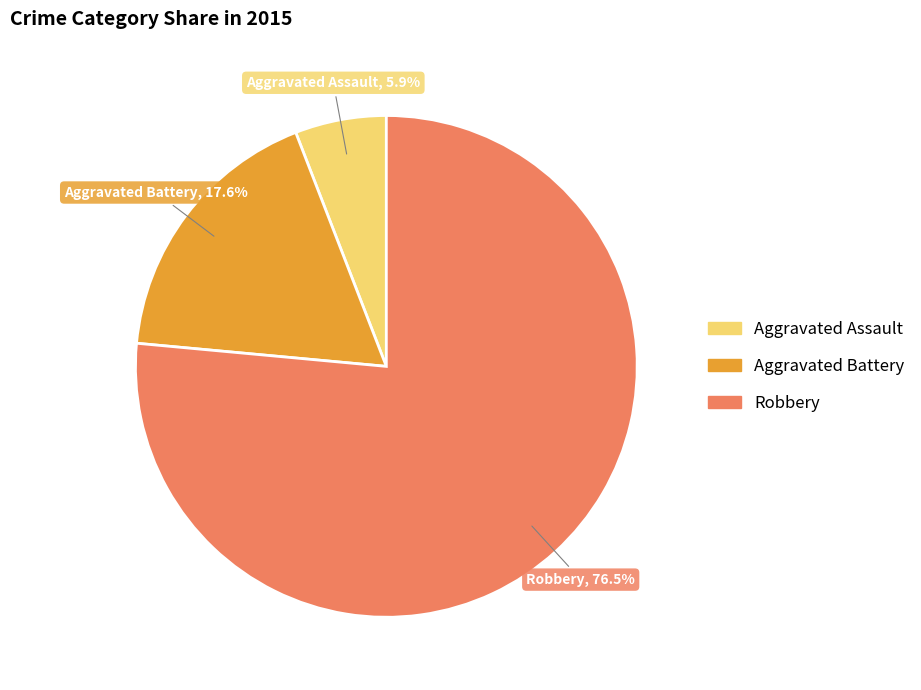

To the nearest percent, what is the combined percentage of Robbery and Aggravated Battery?

94%